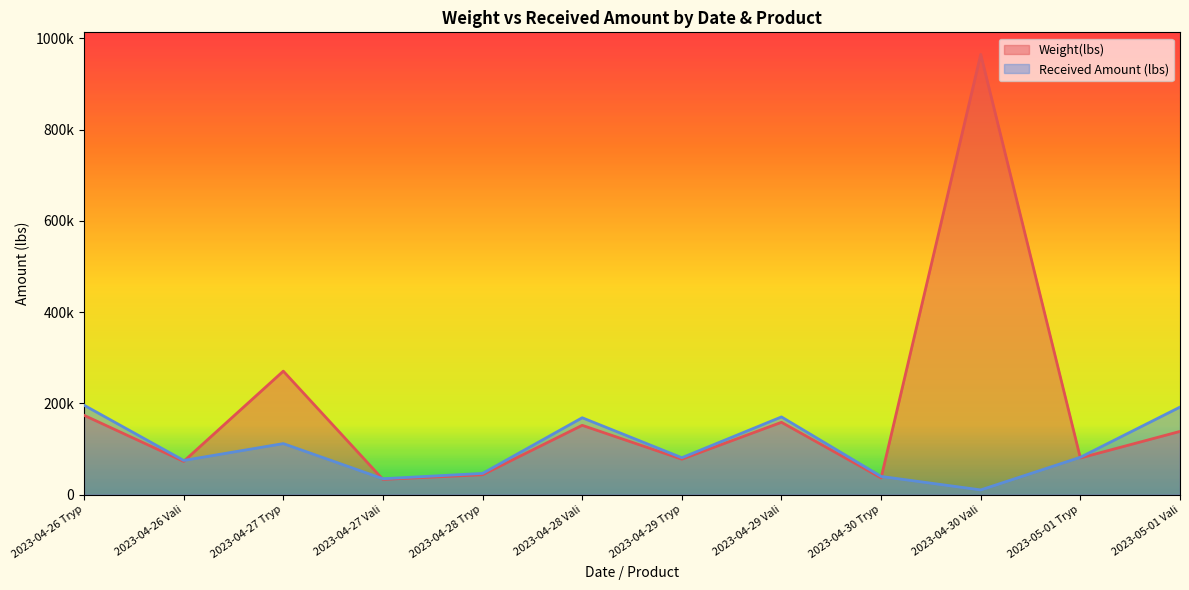

What is the value of the Weight(lbs) point at the 1st from the left?

174004.2